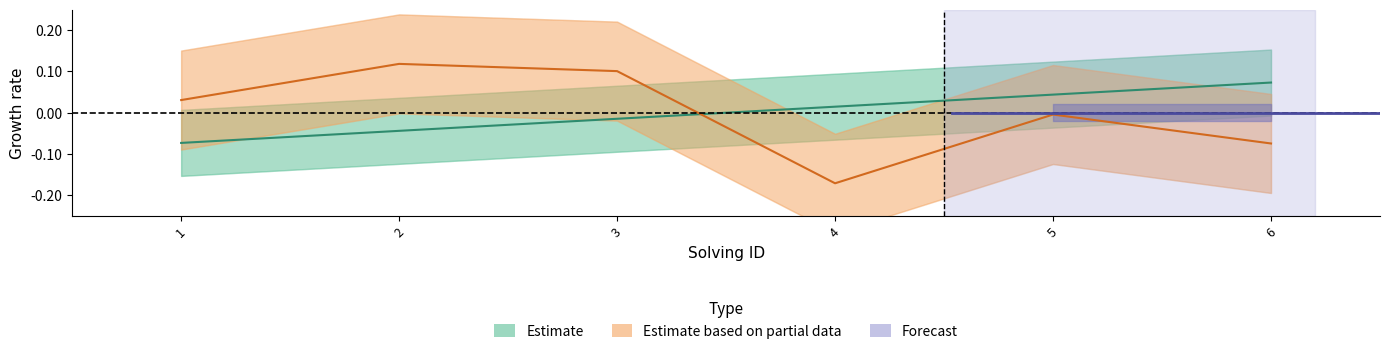

True or false: Estimate based on partial data has more than 1 points higher than both neighbors.

True